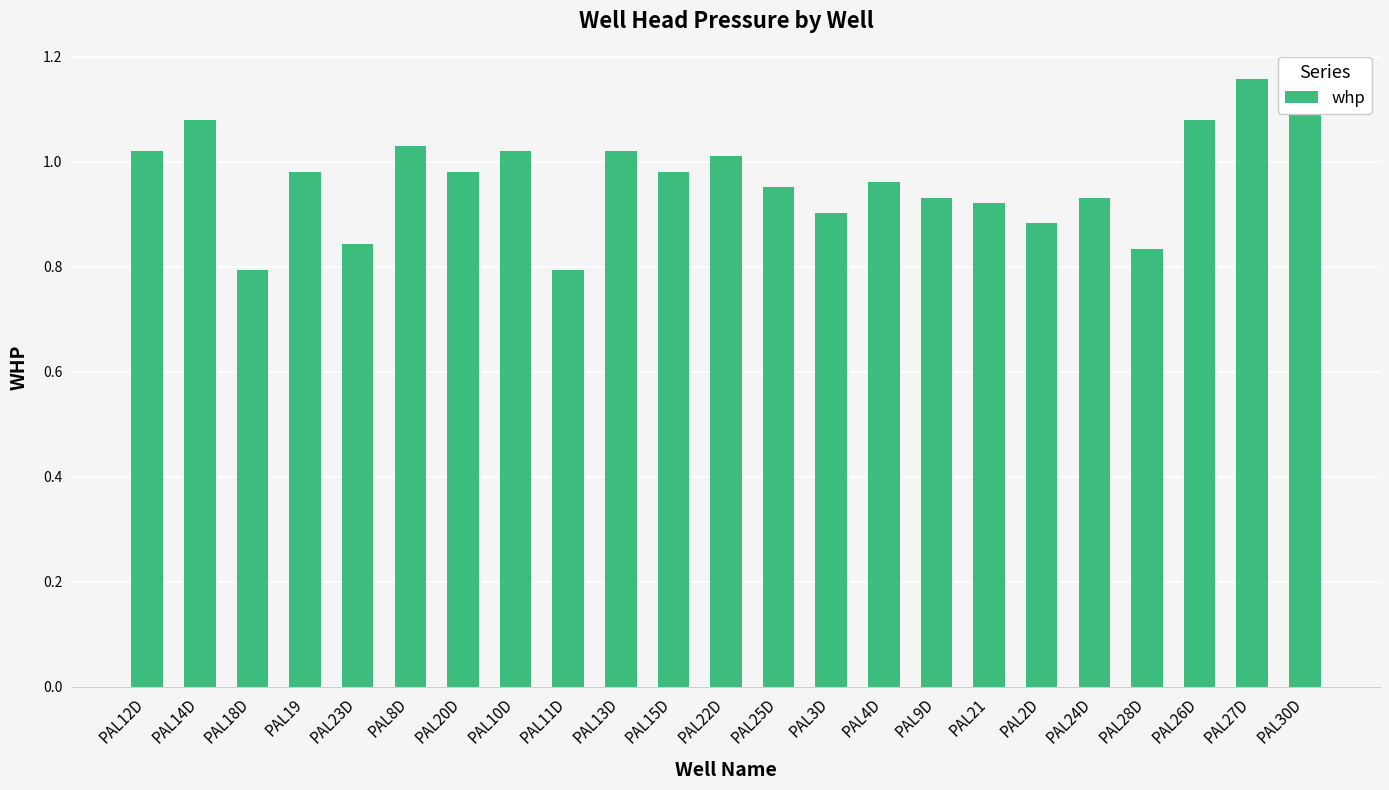

What is the label of the 16th bar from the left?

PAL9D